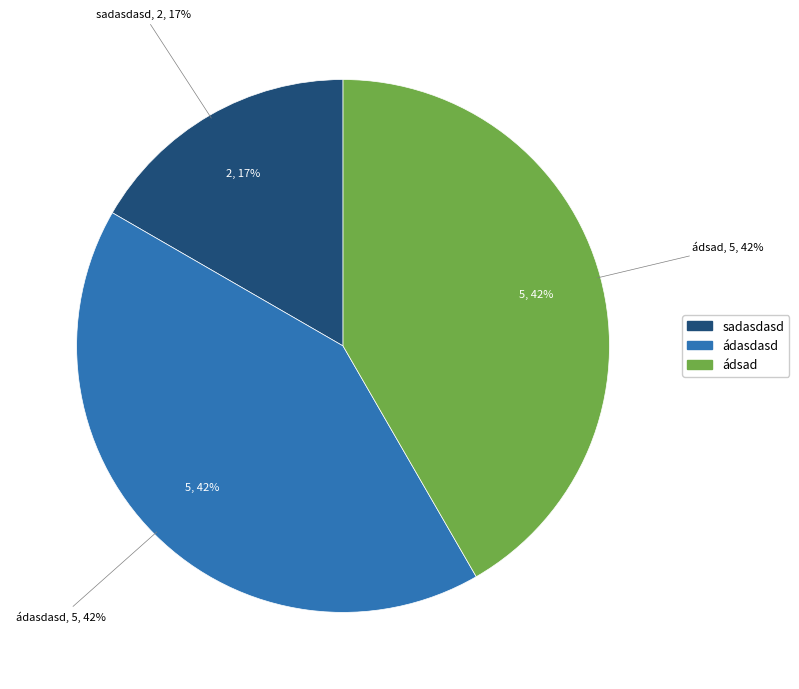

What is the change in value from sadasdasd to ádasdasd?

+3